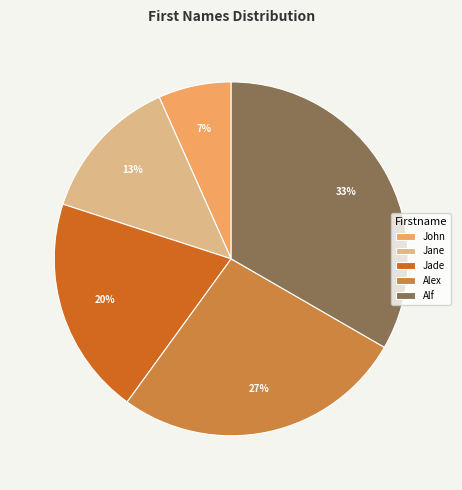

Rank the categories by value from highest to lowest.

Alf, Alex, Jade, Jane, John